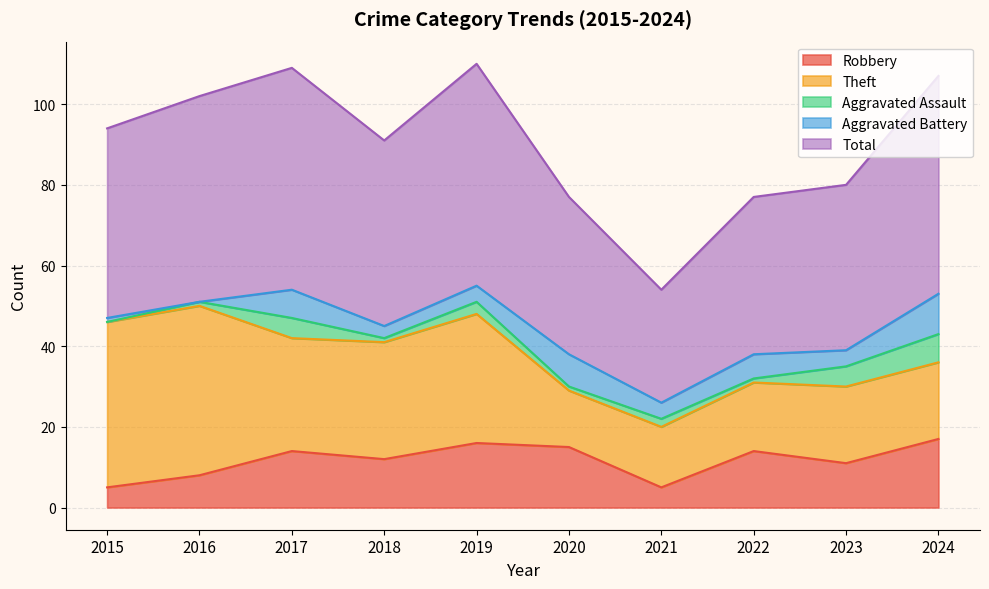

True or false: Aggravated Assault and Total intersect in this chart.

False